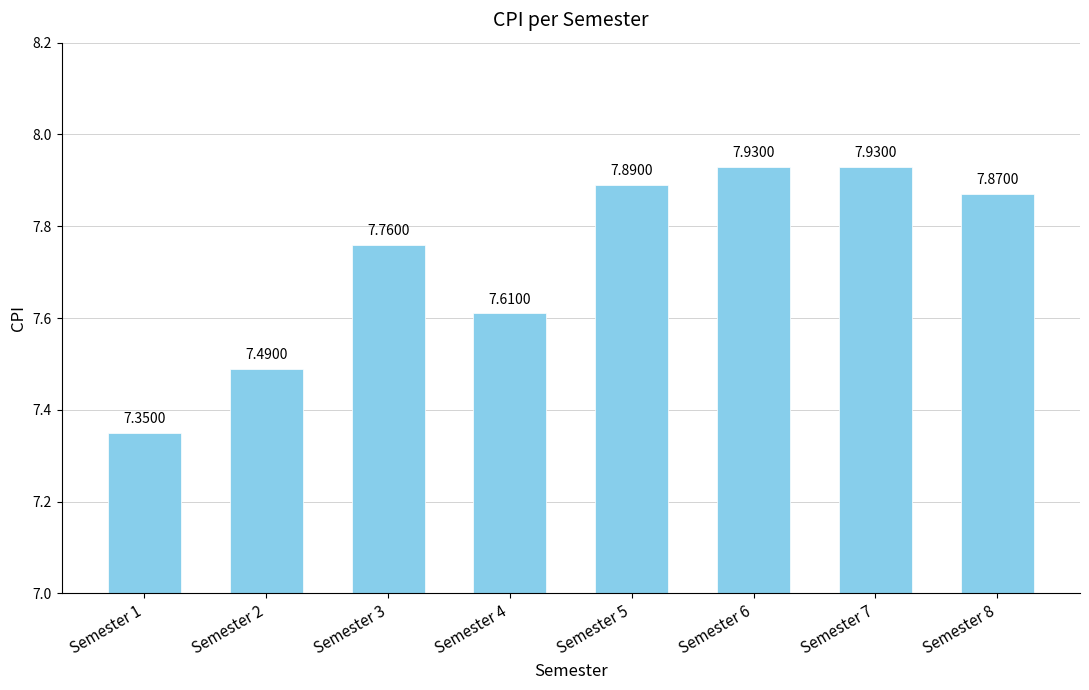

Between Semester 2 and Semester 1, which is larger?

Semester 2